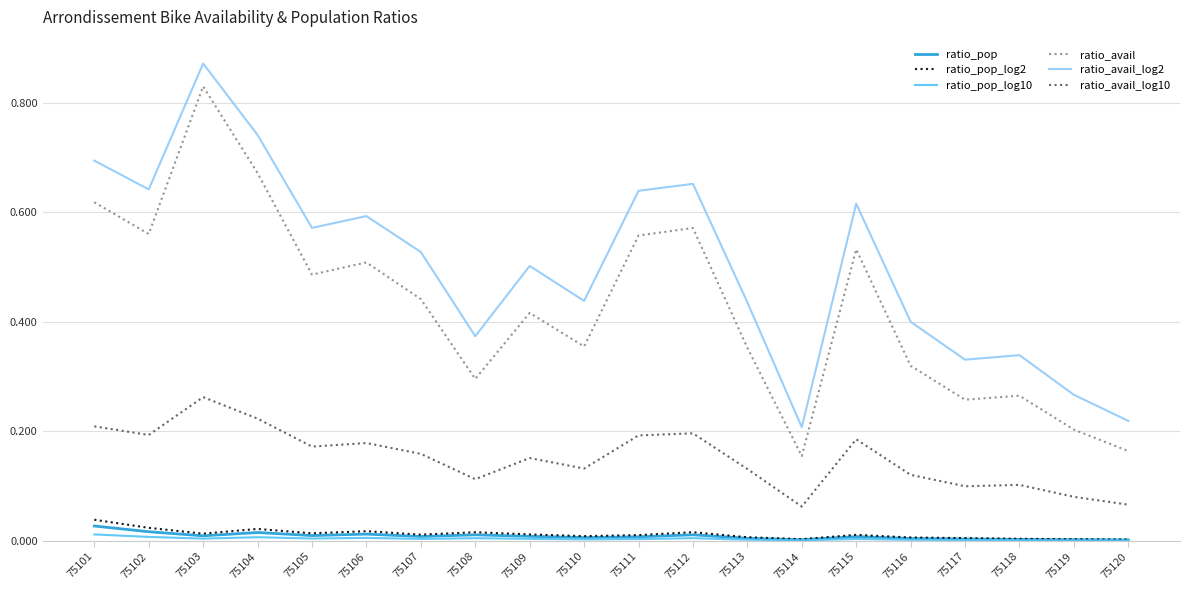

Which series has the largest total across all categories?

ratio_avail_log2